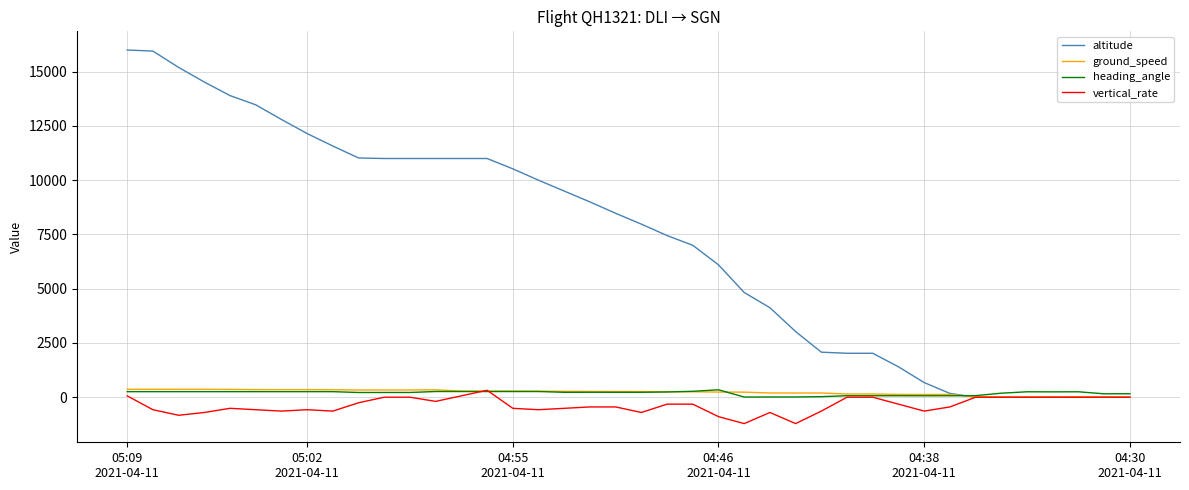

Which series has the largest total across all categories?

altitude